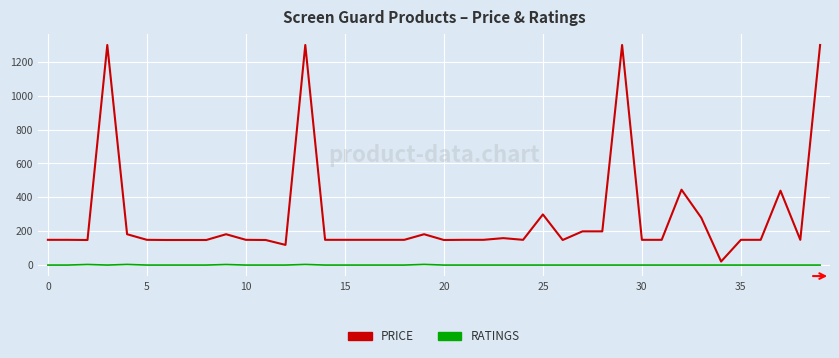

Rank the series by their average value, from highest to lowest.

PRICE, RATINGS